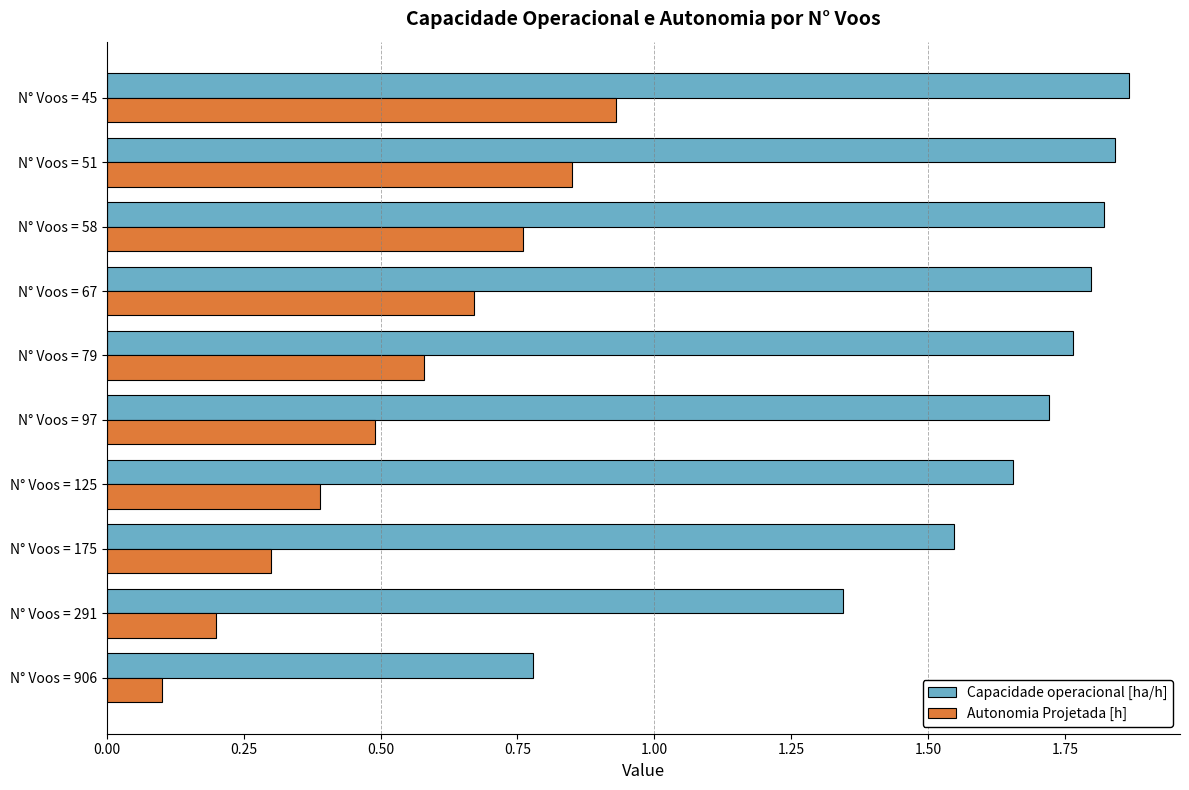

The Capacidade operacional [ha/h] series shows 2.9 at N° Voos = 51. True or false?

False